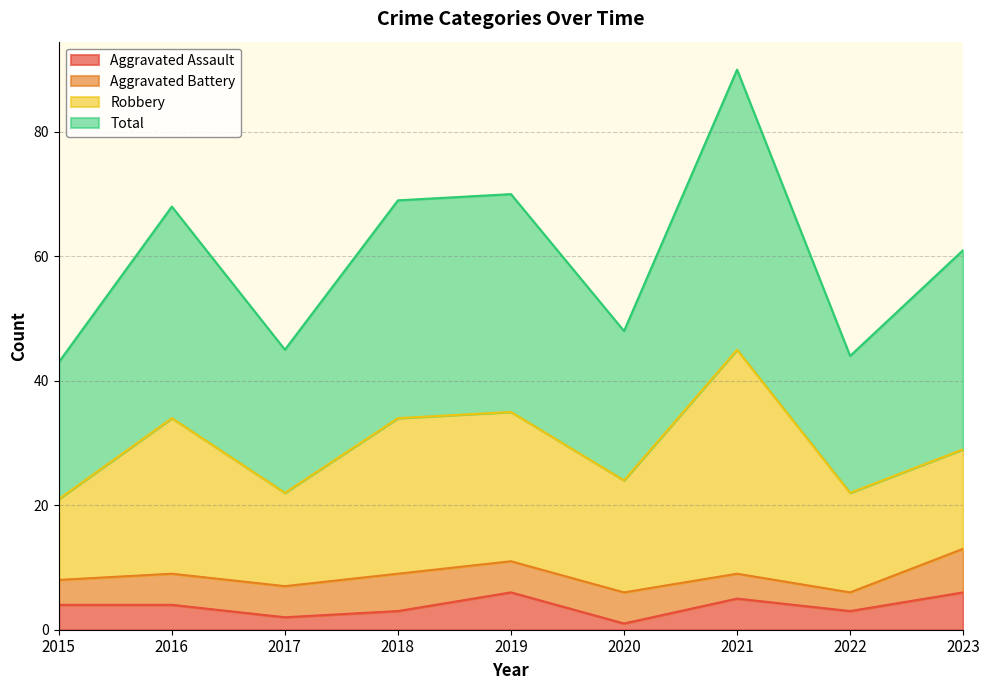

Which series changed the most between 2020 and 2023?

Total